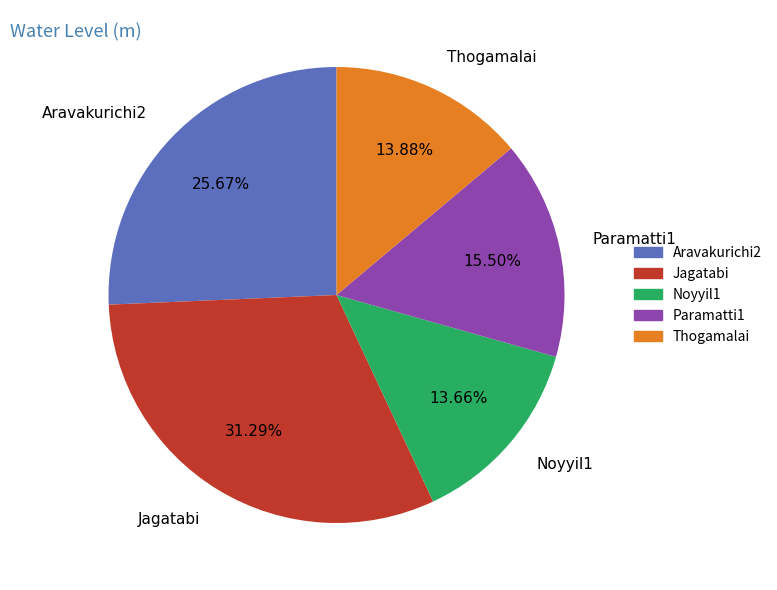

How many segments does this pie chart have?

5